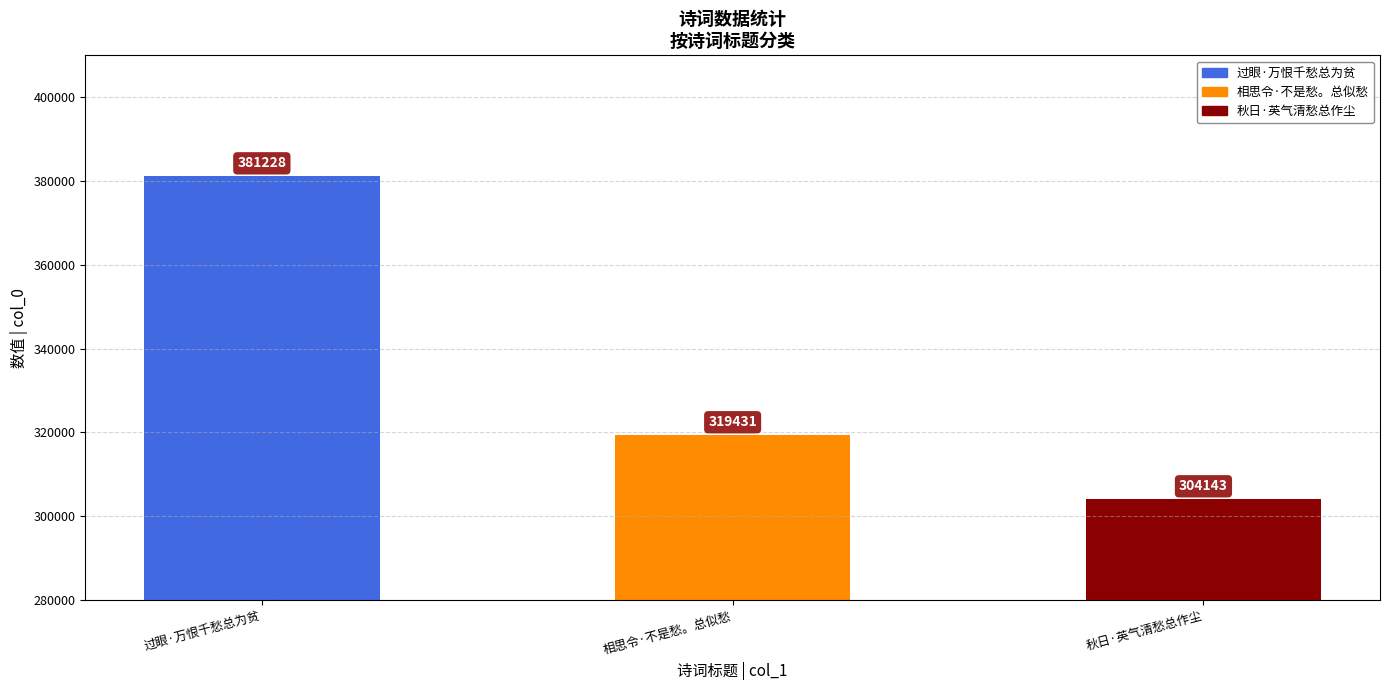

Reading left to right, what are all the values shown in this chart?

过眼·万恨千愁总为贫=381228	相思令·不是愁。总似愁=319431	秋日·英气清愁总作尘=304143